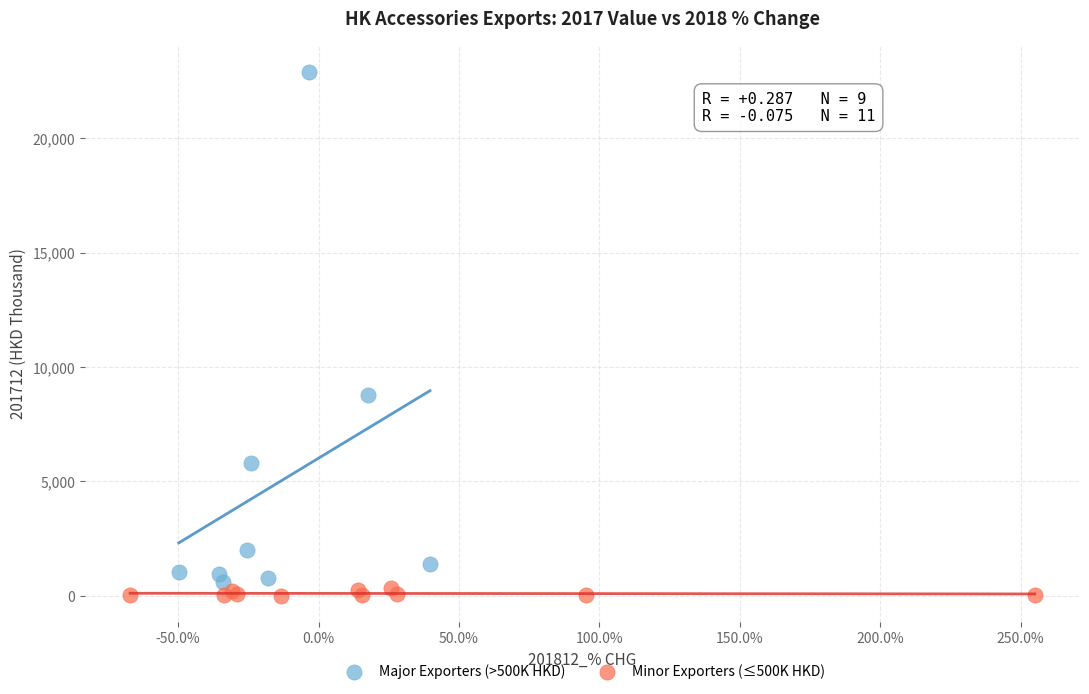

Which series reaches the maximum Y coordinate?

Major Exporters (>500K HKD)